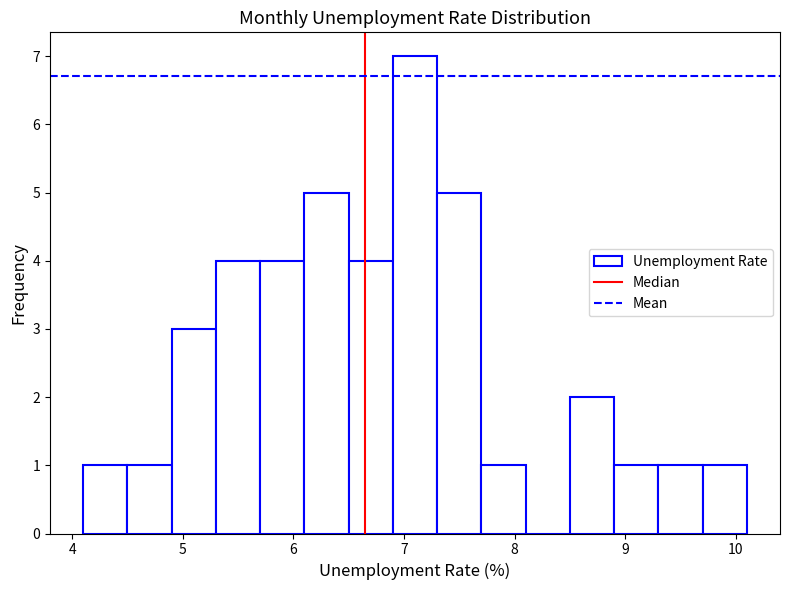

Over which range of the x-axis is the bar tallest?

6.9 to 7.3